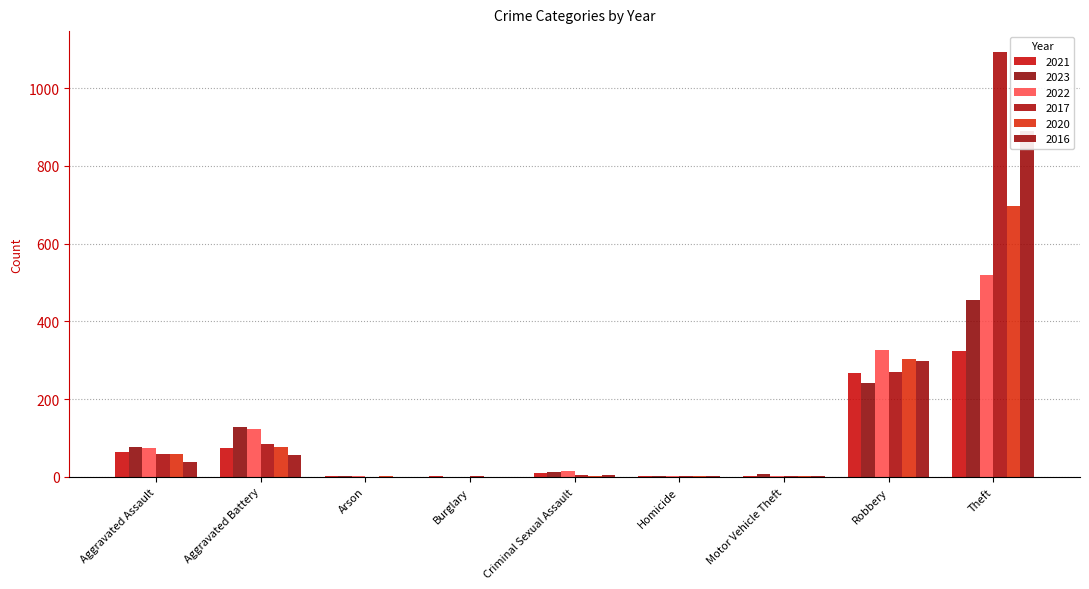

What is the difference between the 2022 values at Motor Vehicle Theft and Criminal Sexual Assault?

13